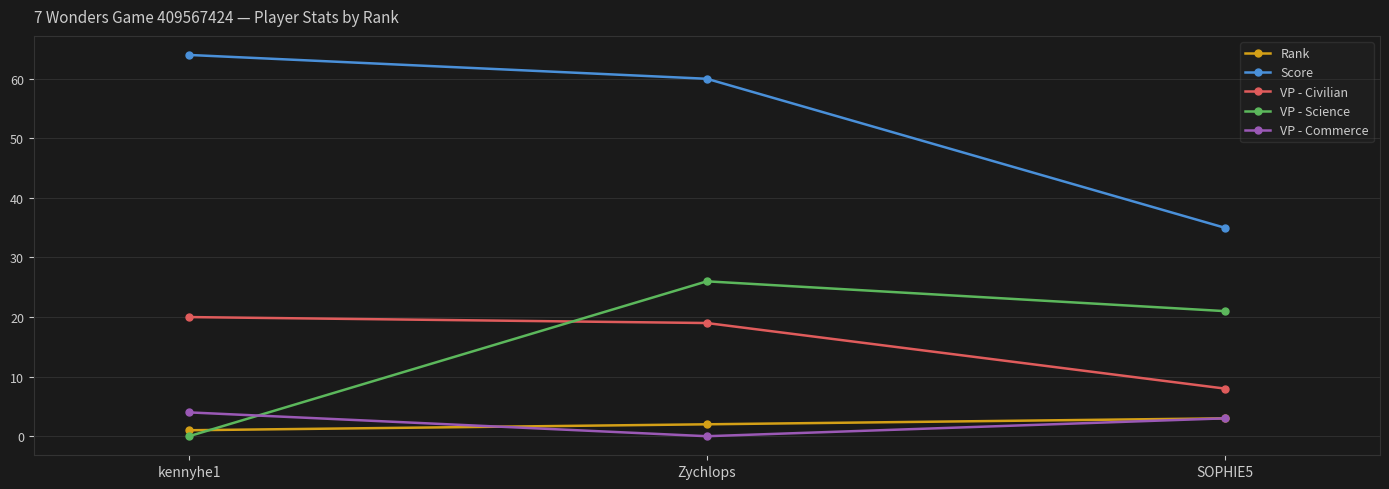

What is the label of the 1st point from the right?

SOPHIE5